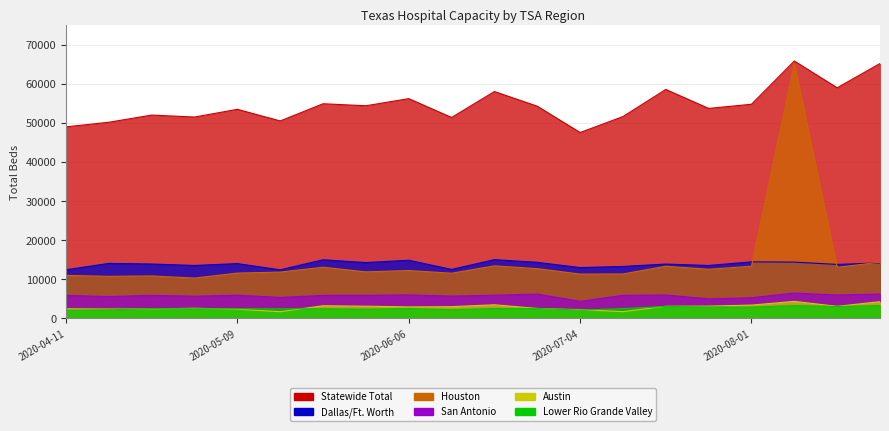

How many series are shown in this chart?

6